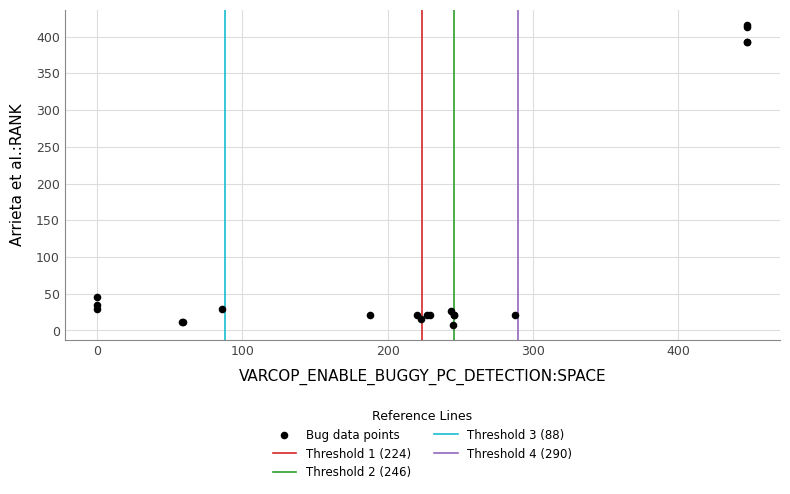

What Y value in the scatter plot is closest to 212?

45